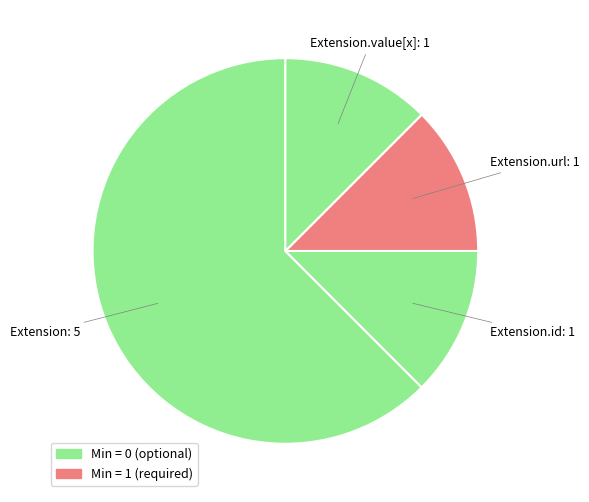

Which category accounts for the majority?

Extension